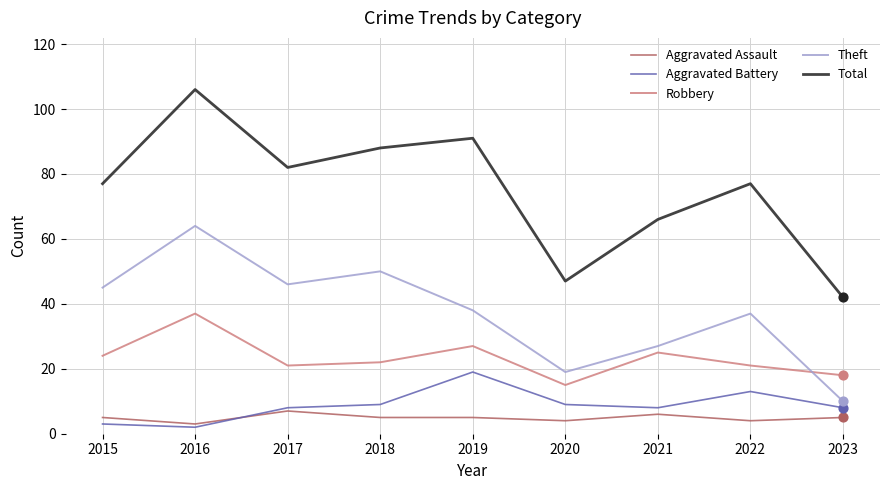

Is the value of Aggravated Battery at 2020 greater than the value of Robbery at 2016?

No